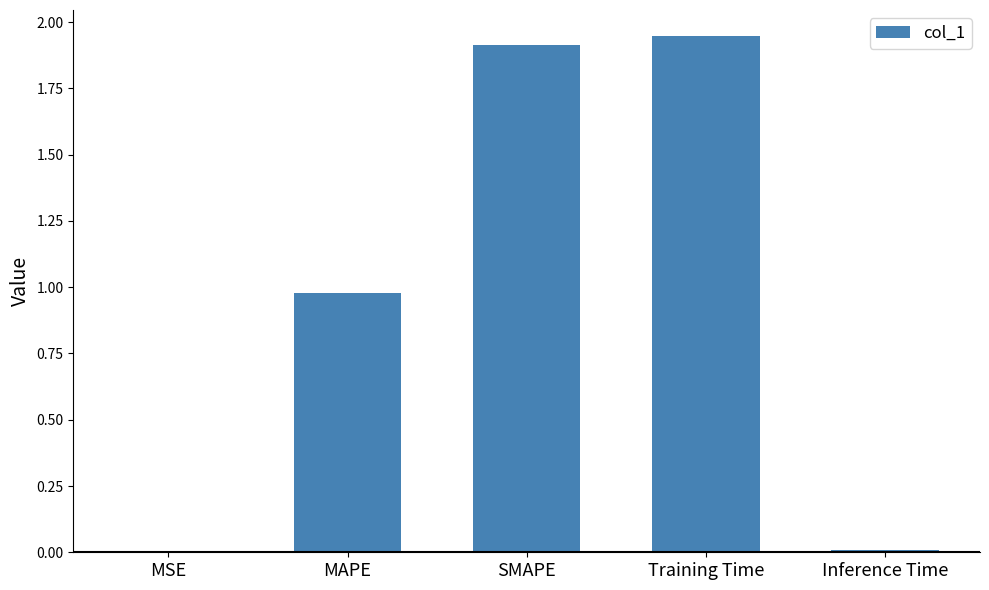

Which has a higher value, MSE or SMAPE?

SMAPE